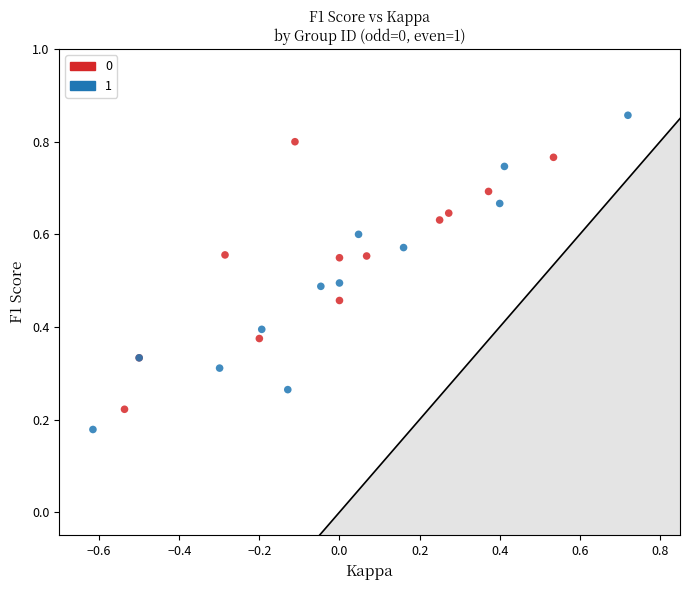

Which series has the largest Y range (max minus min)?

1